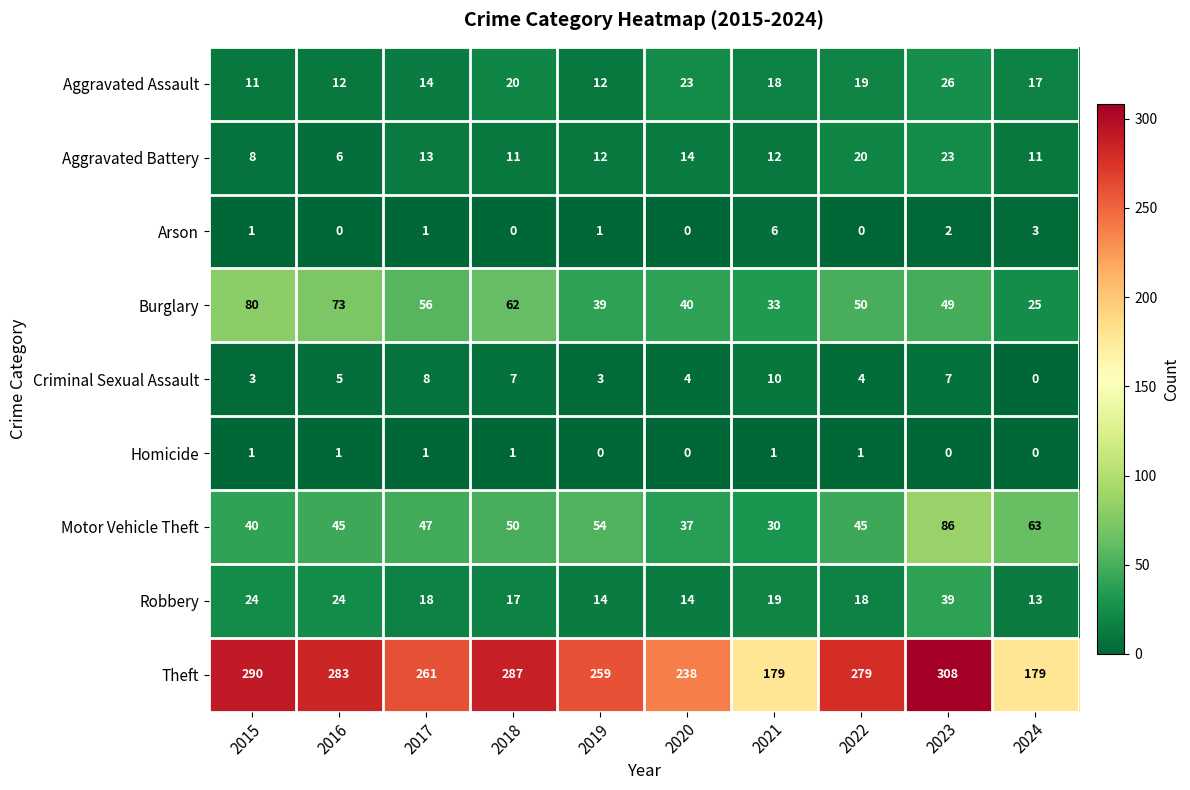

What is the difference between the Aggravated Battery values at 2022 and 2016?

14